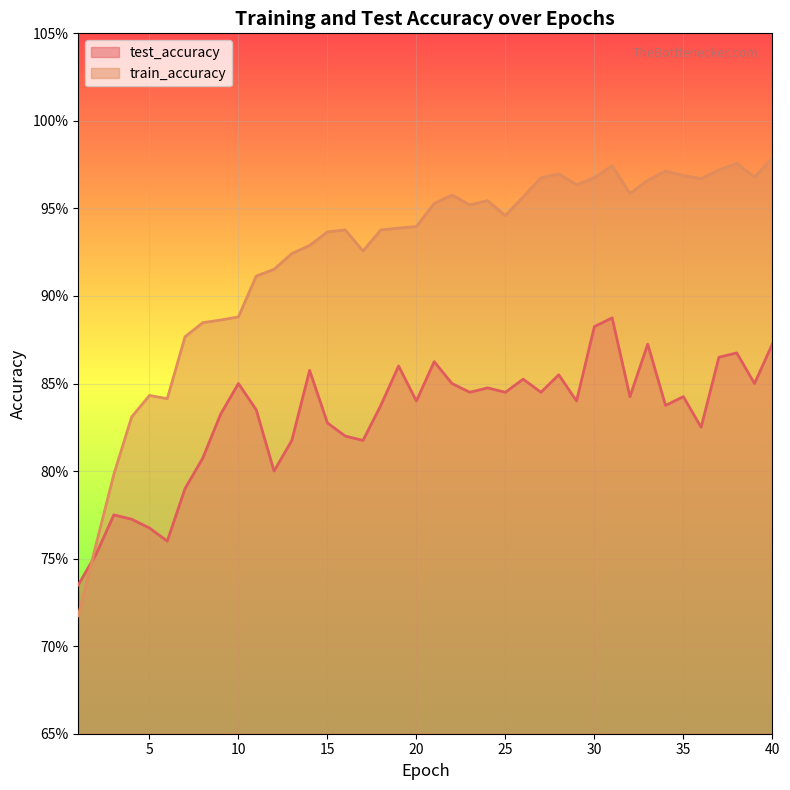

What is the average value of the train_accuracy series?

0.9